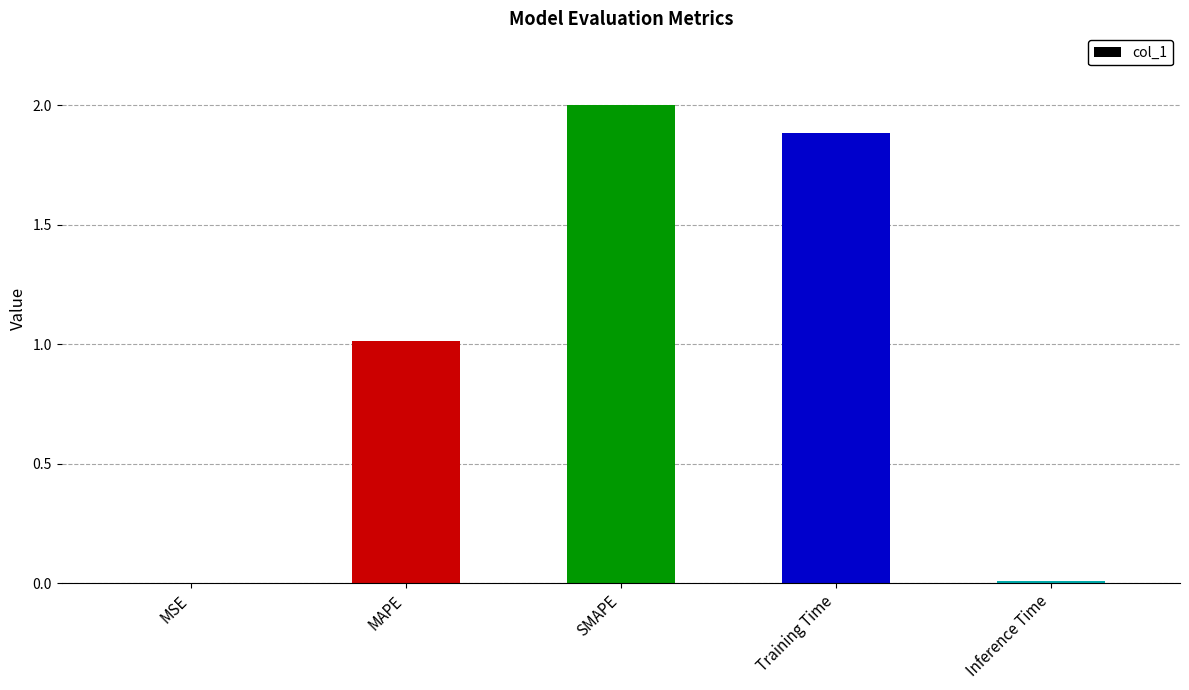

How many categories are shown in the chart?

5